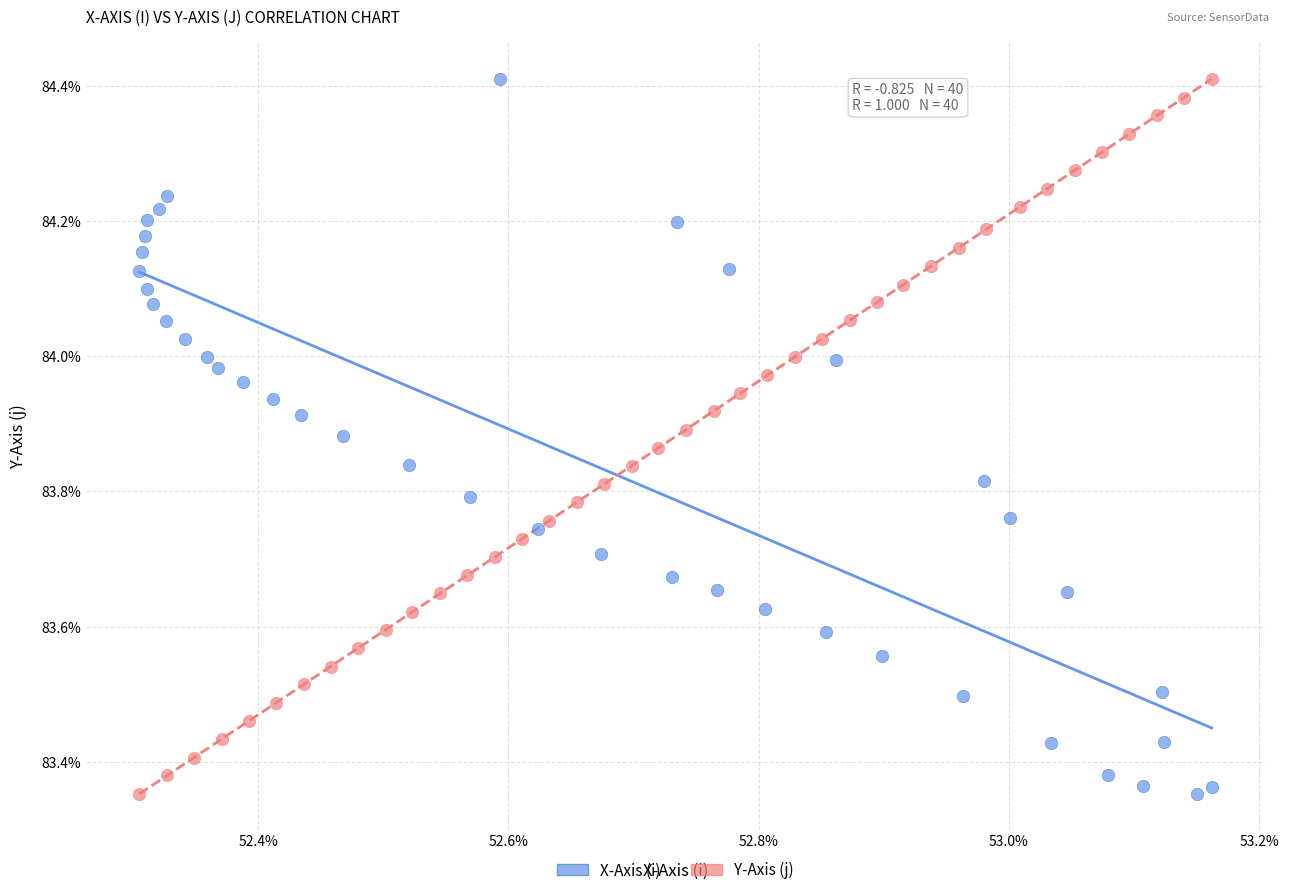

What are all the series names shown in the legend?

X-Axis (i), Y-Axis (j)